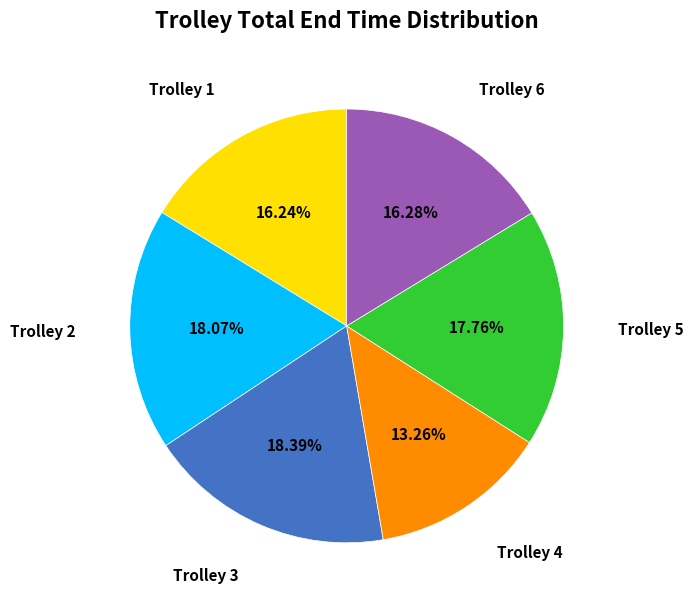

Which slice is the smallest?

Trolley 4